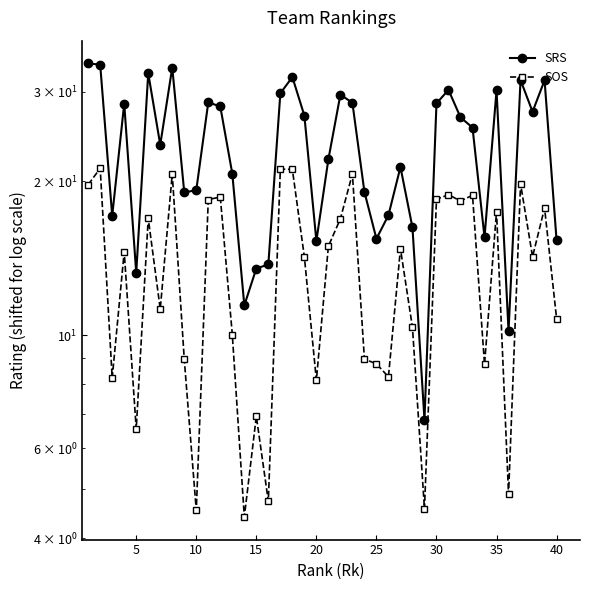

Does the chart display data point markers on the line(s)?

Yes